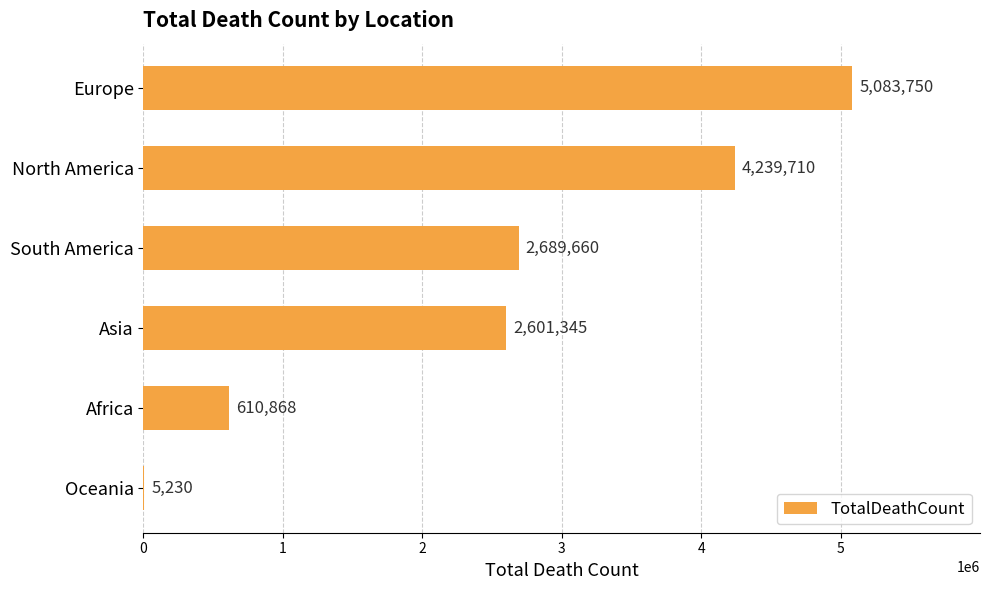

Reading top to bottom, what are all the values shown in this chart?

Europe=5083750	North America=4239710	South America=2689660	Asia=2601345	Africa=610868	Oceania=5230